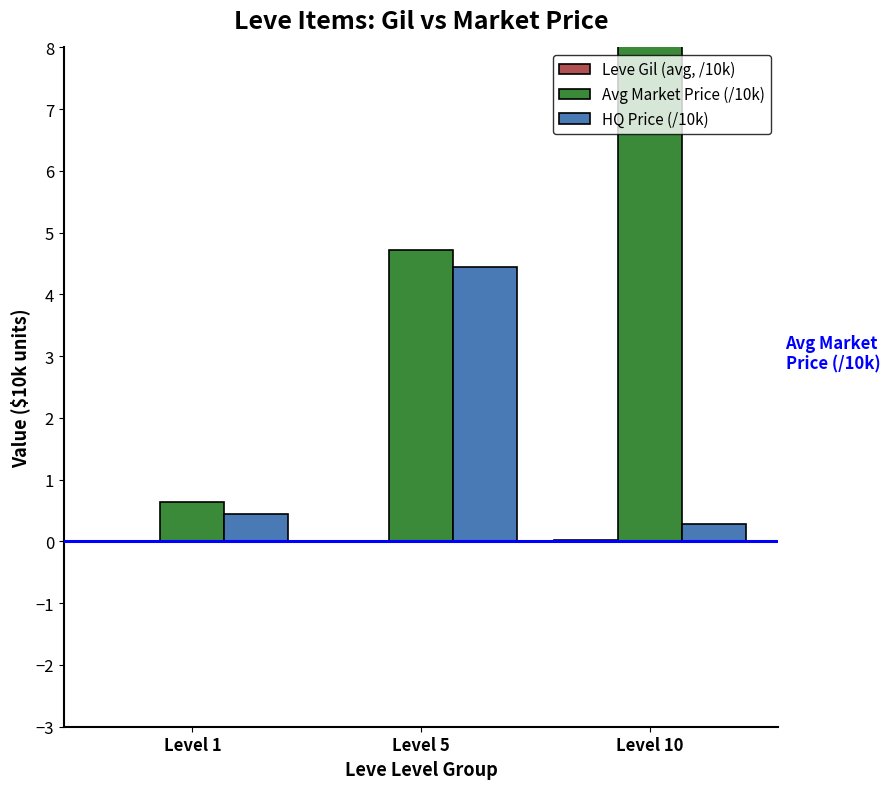

How many bars are there in each group?

3